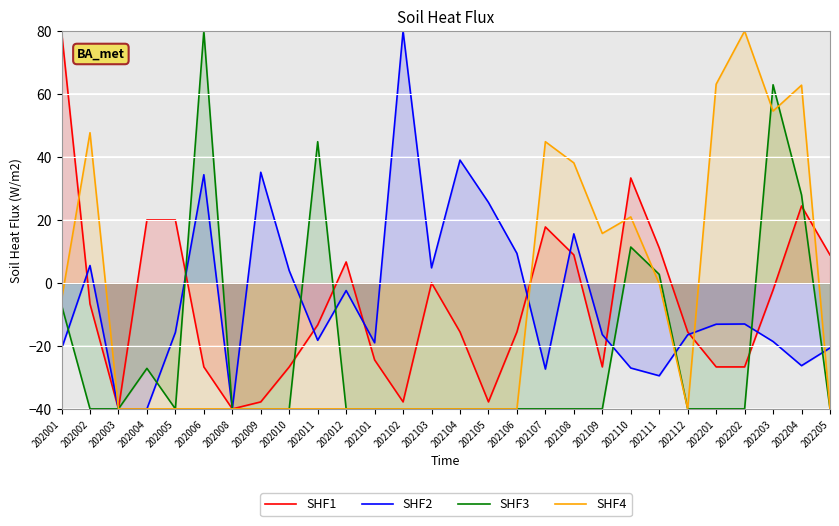

How many negative values does the SHF2 series have?

18